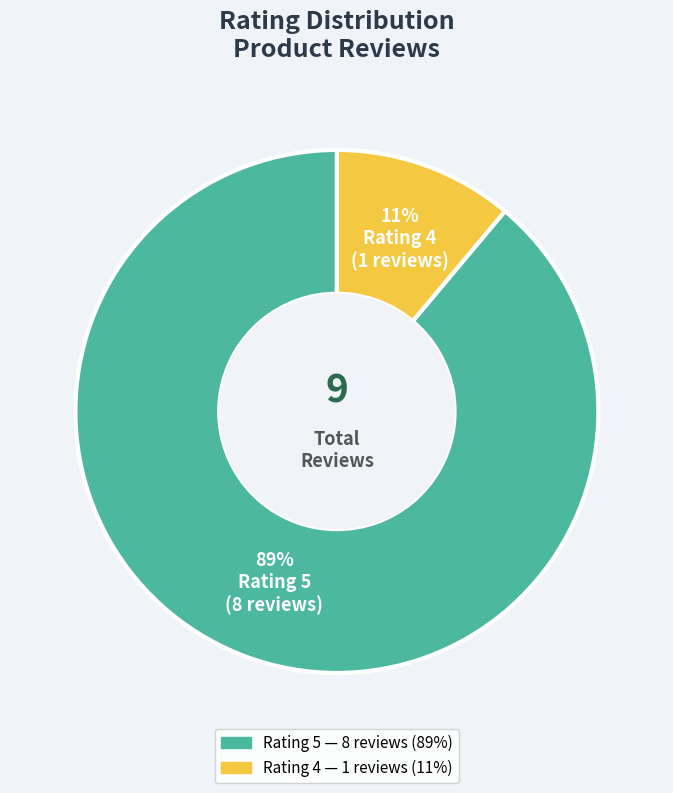

Count the number of slices in the pie.

2